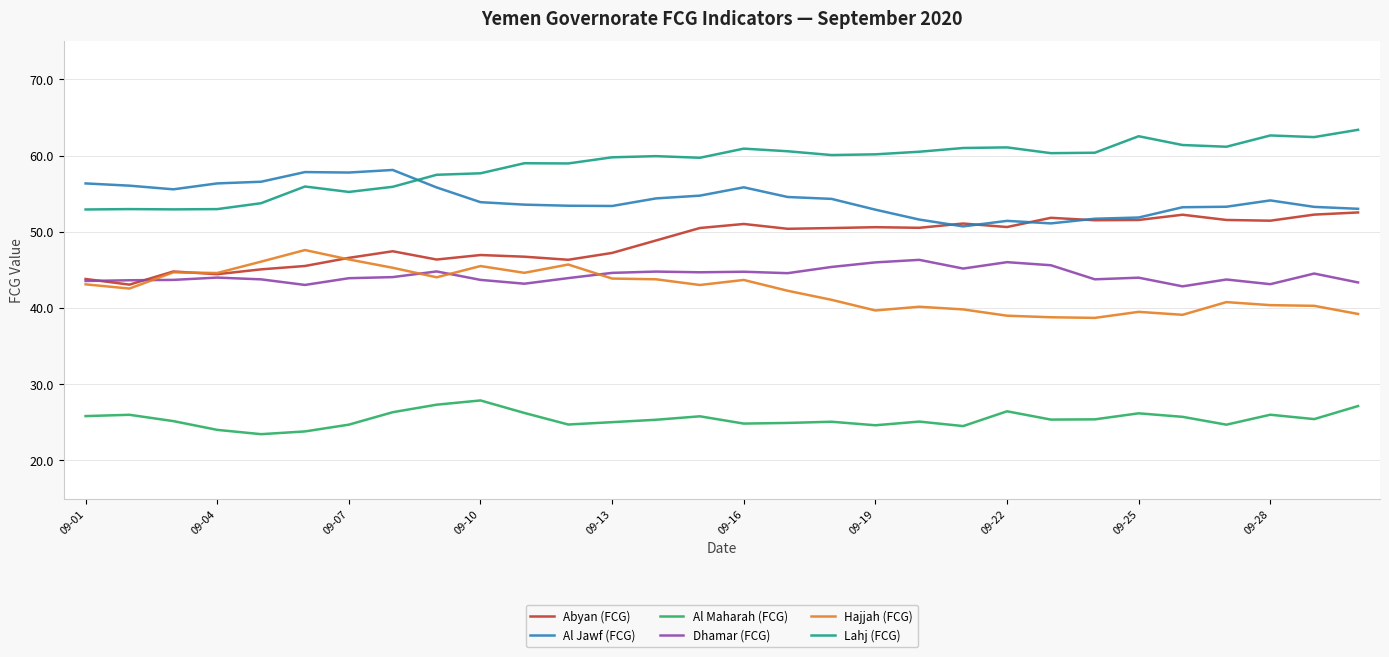

What is the difference between the maximum and minimum values in the Dhamar (FCG) series?

3.5